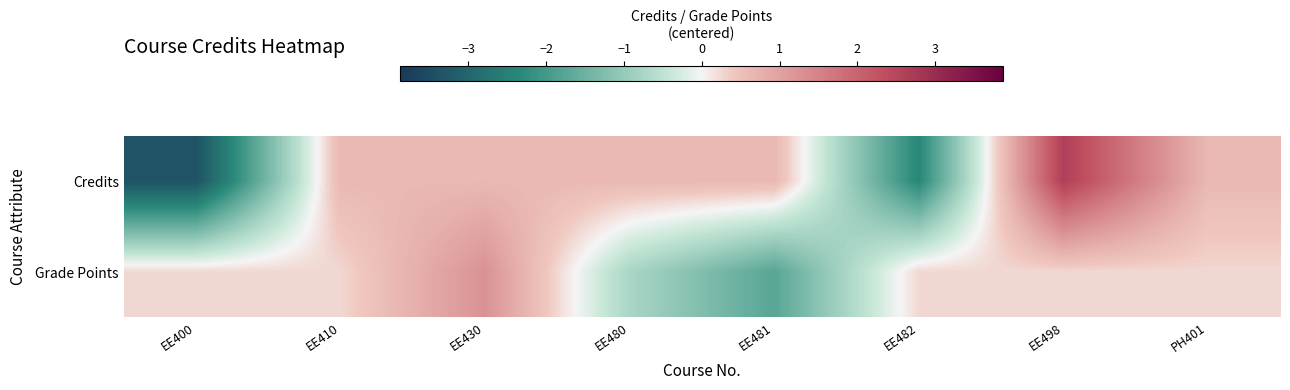

Reading left to right, what are all the values shown in this chart?

Credits: EE400=-3.4	EE410=0.6	EE430=0.6	EE480=0.6	EE481=0.6	EE482=-2.4	EE498=2.6	PH401=0.6
Grade Points: EE400=0.2	EE410=0.2	EE430=1.2	EE480=-0.8	EE481=-1.8	EE482=0.2	EE498=0.2	PH401=0.2